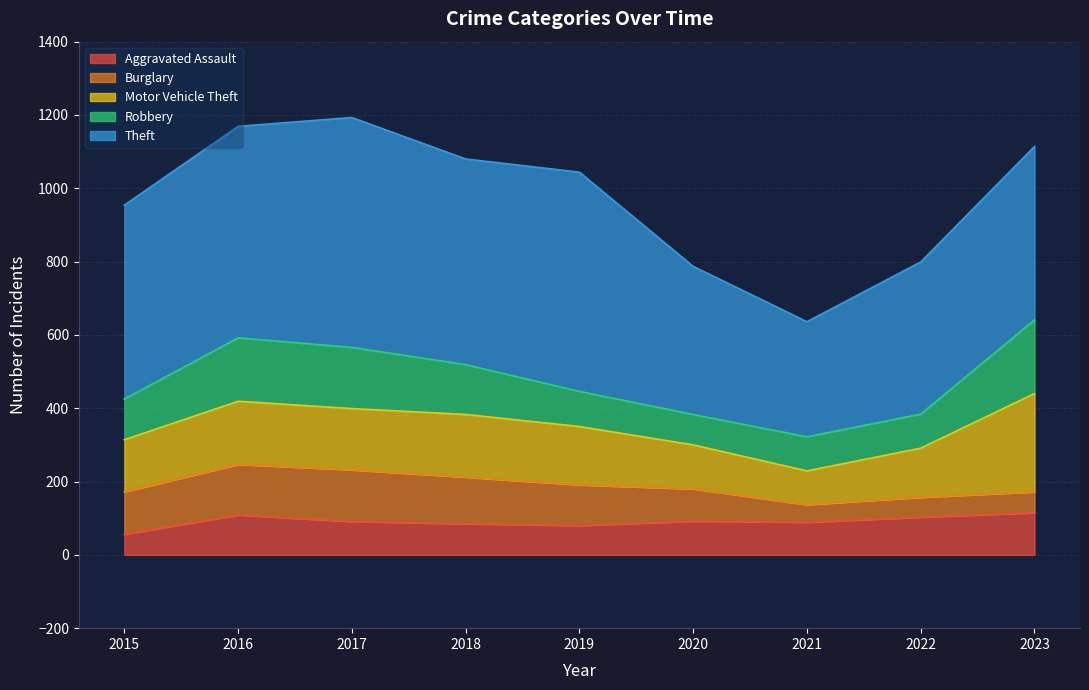

Reading left to right, transcribe all the data shown in this chart.

Aggravated Assault: 2015=56	2016=109	2017=91	2018=85	2019=80	2020=92	2021=89	2022=103	2023=115
Burglary: 2015=116	2016=138	2017=141	2018=127	2019=111	2020=88	2021=48	2022=54	2023=57
Motor Vehicle Theft: 2015=142	2016=172	2017=167	2018=171	2019=159	2020=120	2021=92	2022=134	2023=268
Robbery: 2015=111	2016=173	2017=167	2018=136	2019=96	2020=83	2021=93	2022=93	2023=201
Theft: 2015=529	2016=577	2017=627	2018=561	2019=598	2020=404	2021=314	2022=415	2023=473